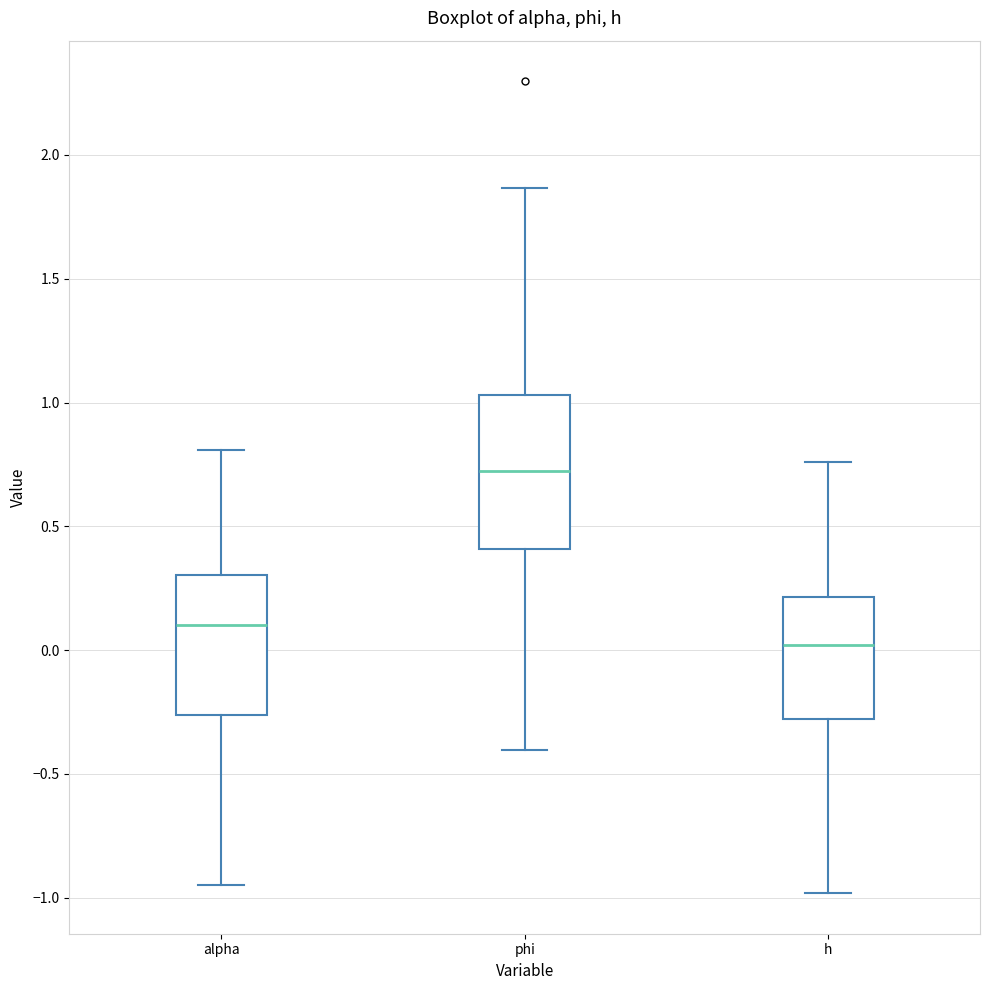

Which box has the lowest median line?

h